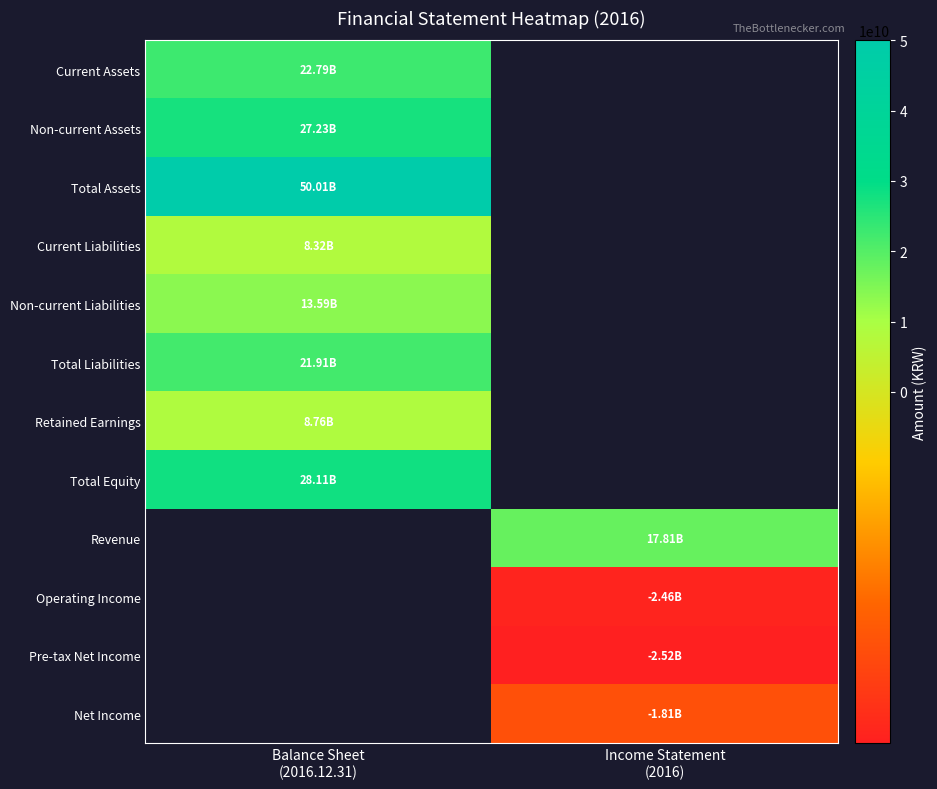

What is the minimum value shown in the chart?

-2516861807